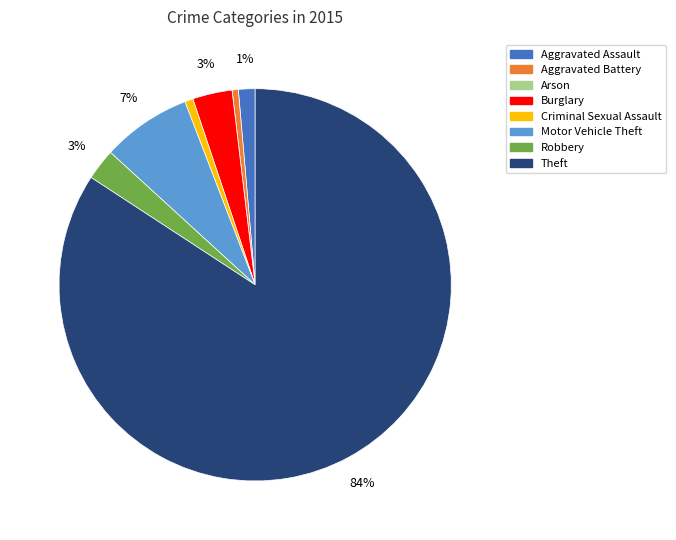

Is there any slice that represents more than half of the pie?

Yes